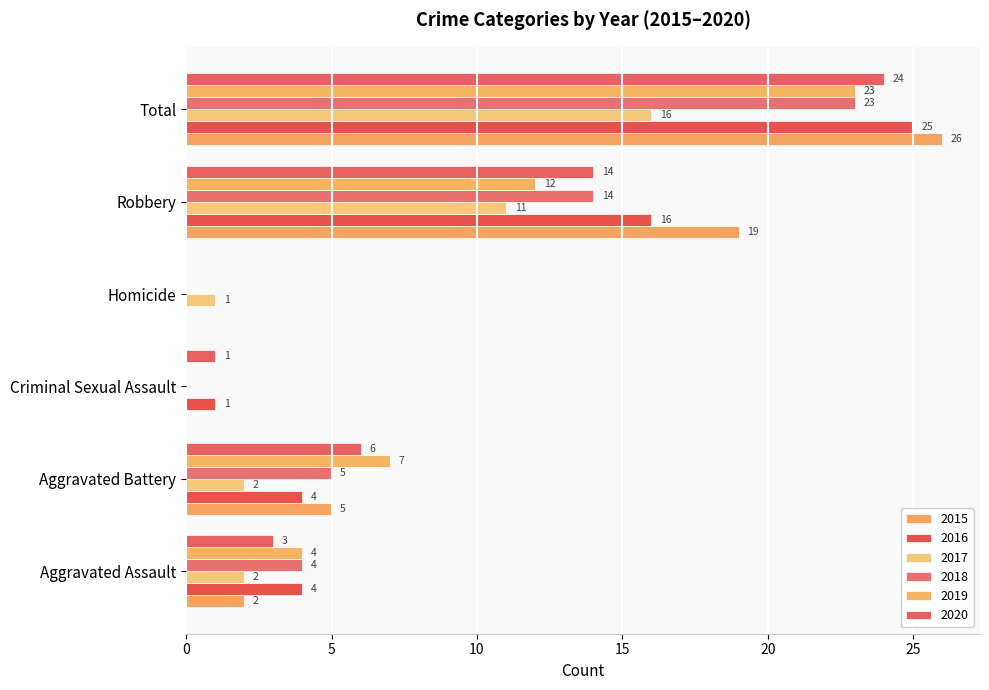

What is the total value across all series at Criminal Sexual Assault?

2